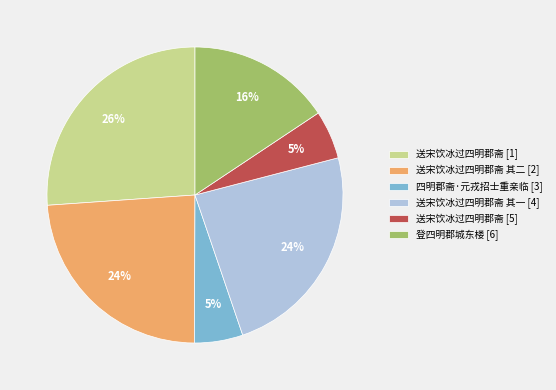

Between 送宋饮冰过四明郡斋 [1] and 送宋饮冰过四明郡斋 其一 [4], which is larger?

送宋饮冰过四明郡斋 [1]